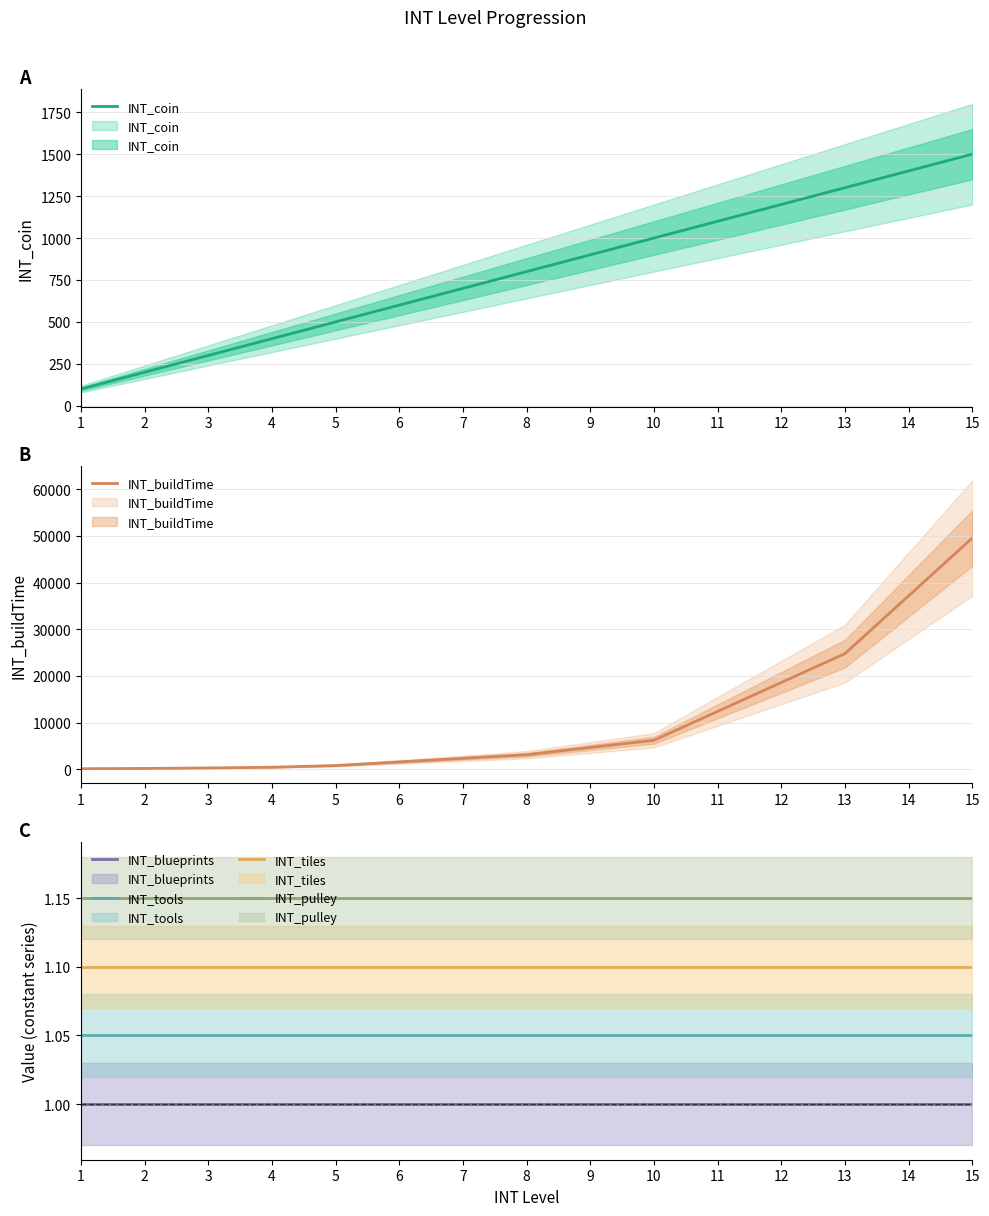

What is the greatest value displayed?

49536.0